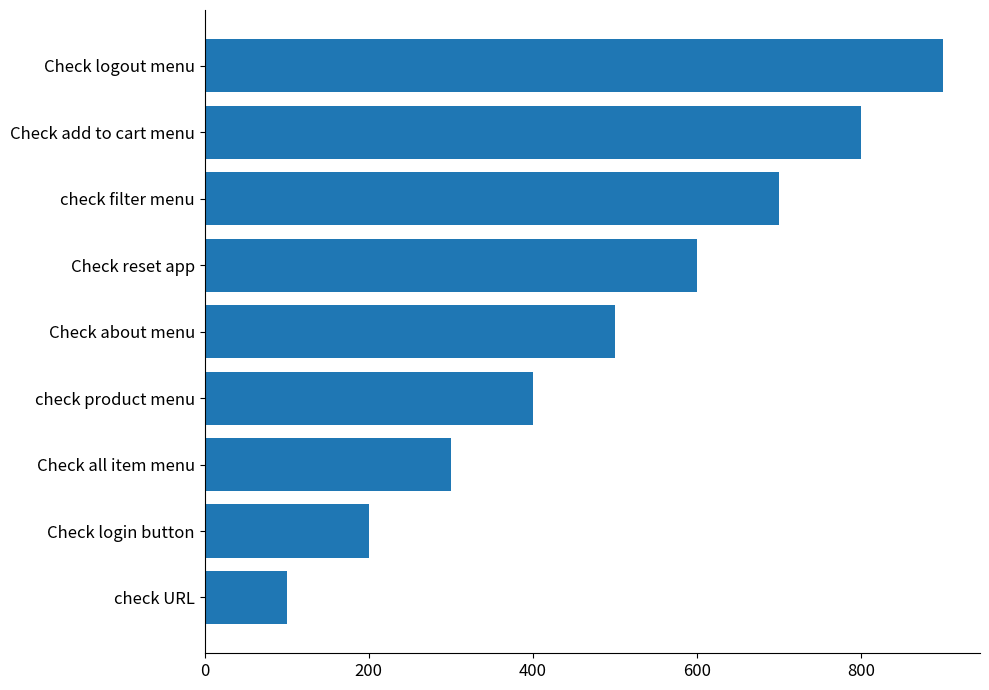

How many bars are there in total?

9